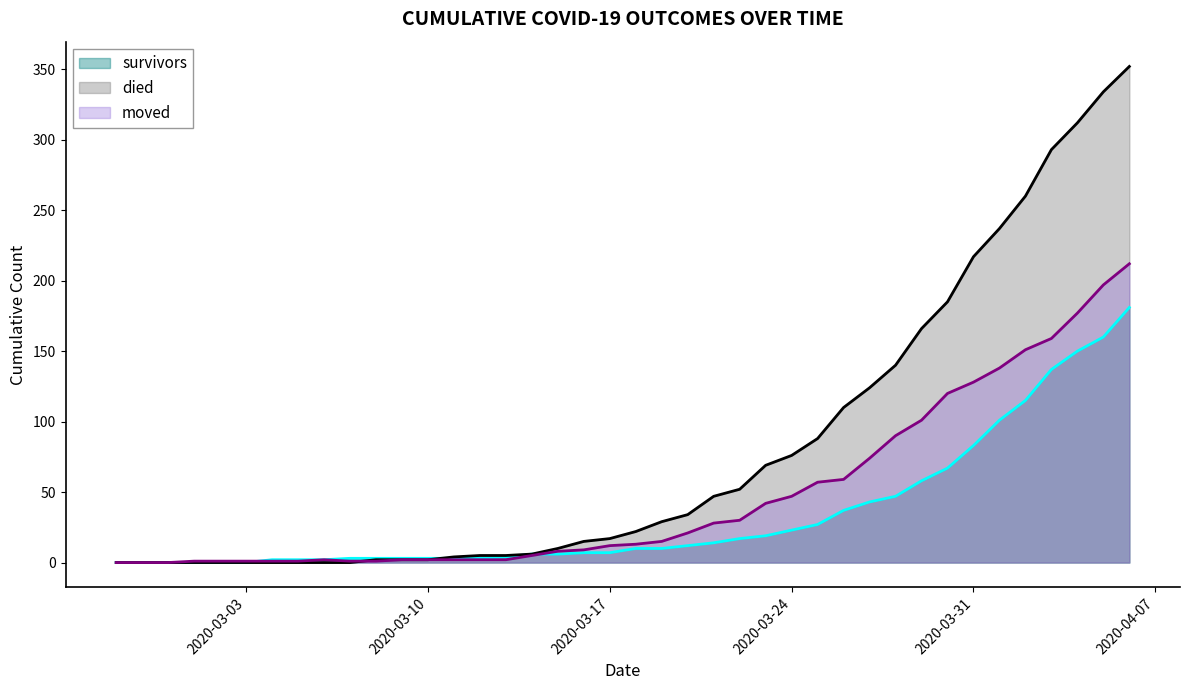

At which label is died closest to 176?

2020-03-30